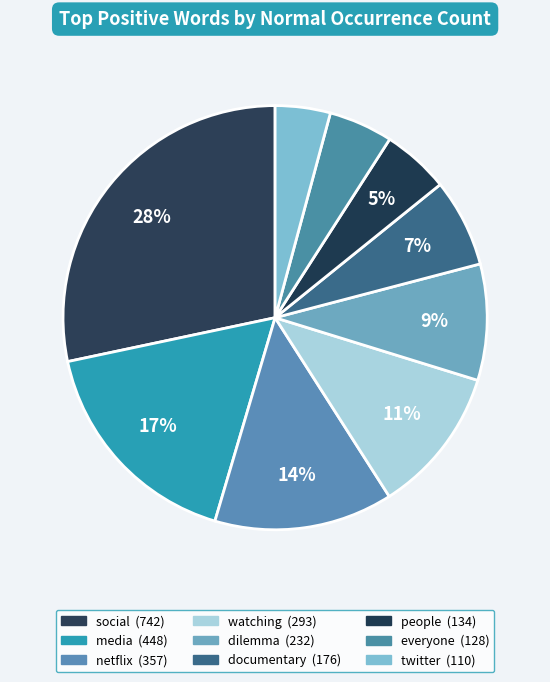

How many segments does this pie chart have?

9